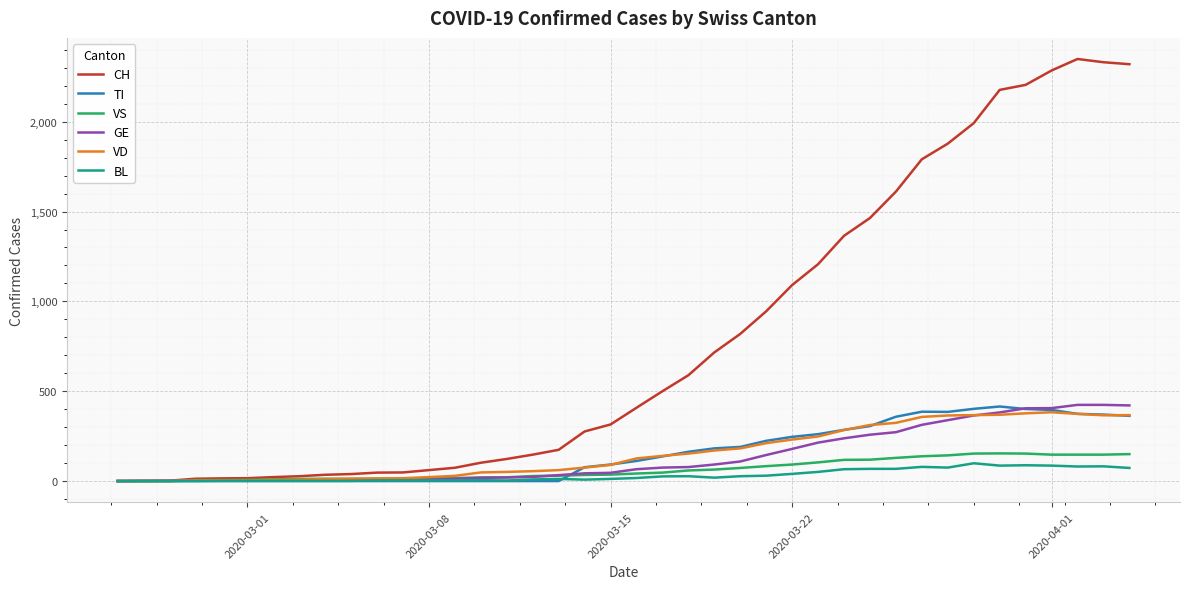

Which series has the largest total across all categories?

CH